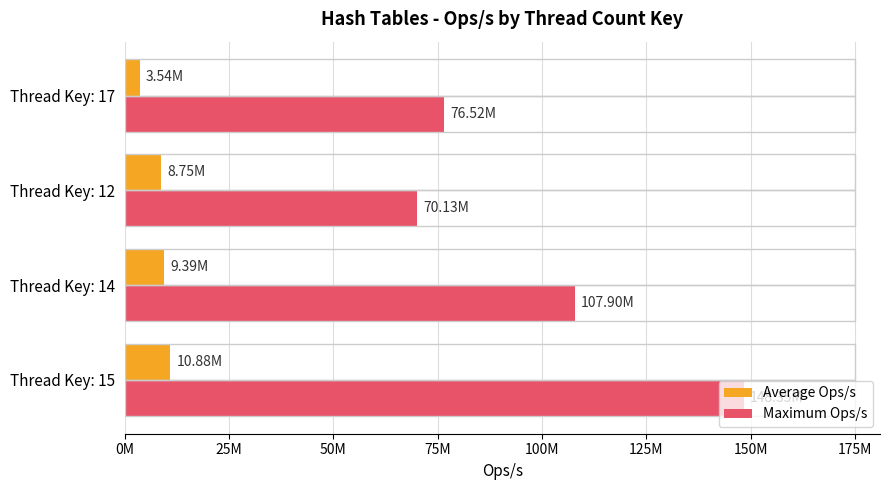

What are all the series names shown in the legend?

Average Ops/s, Maximum Ops/s